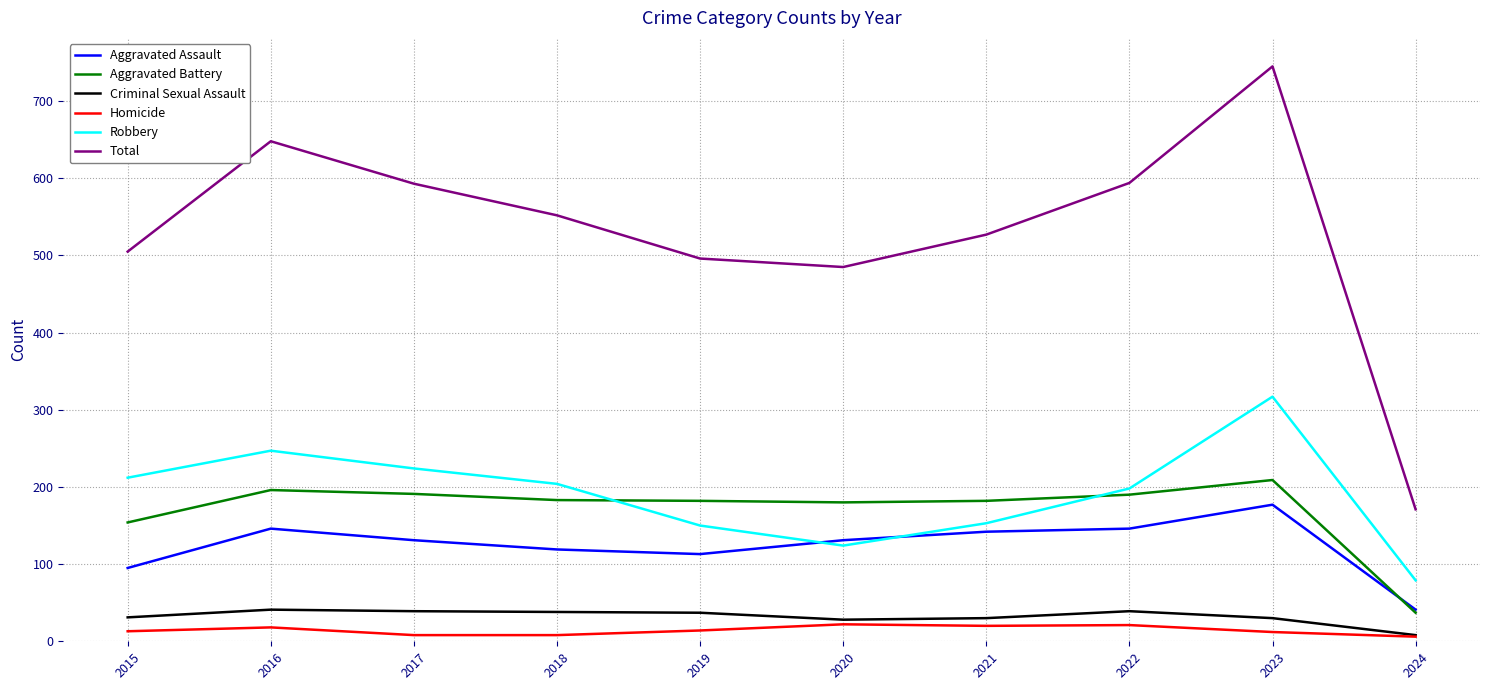

At which category is the sum across all series the highest?

2023